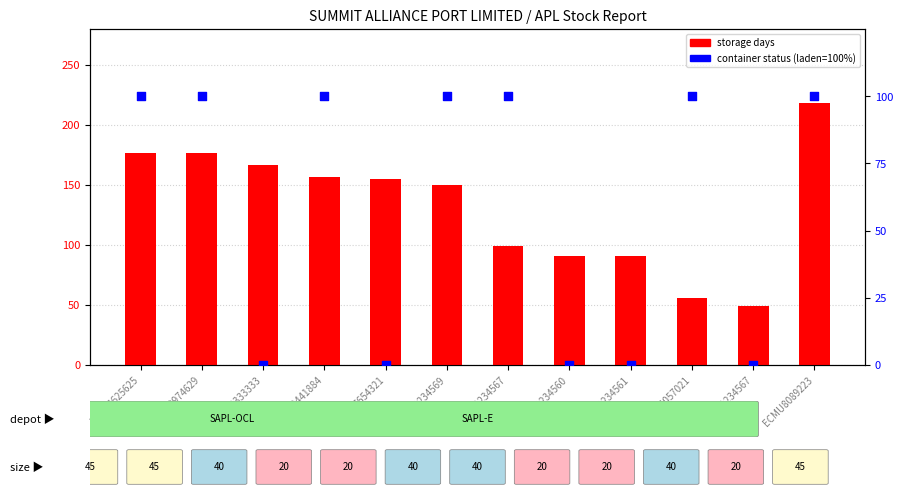

Which series contains the lowest Y value?

container status (laden=100%)